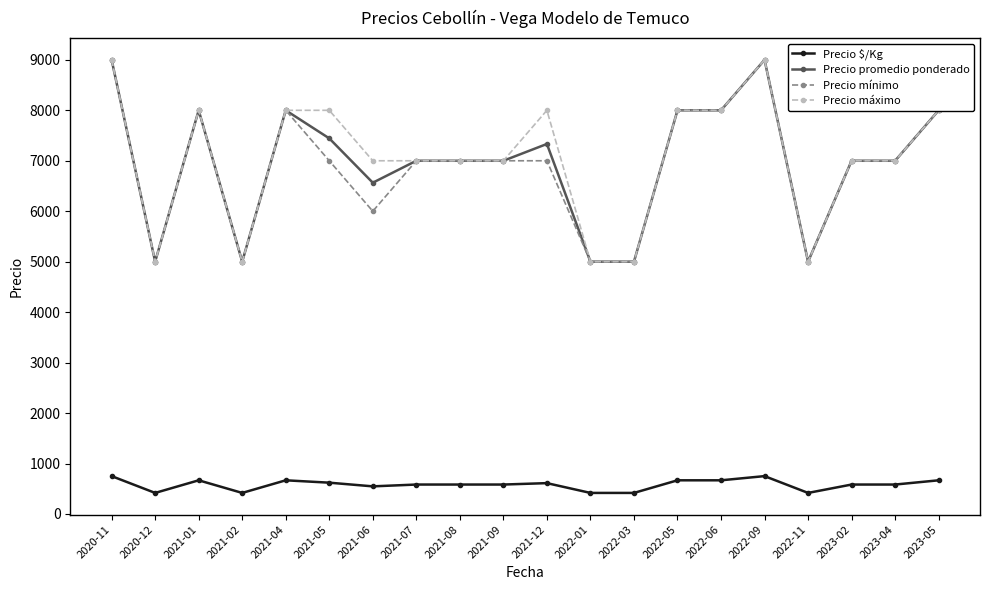

What is the lowest value of the Precio mínimo series?

5000